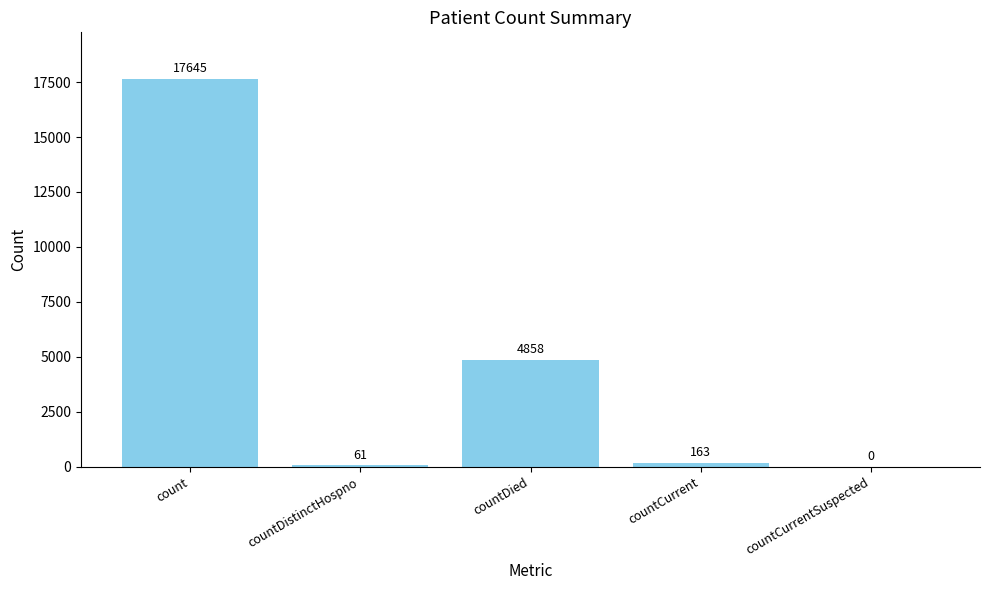

What is the sum of the values at count and countDied?

22503